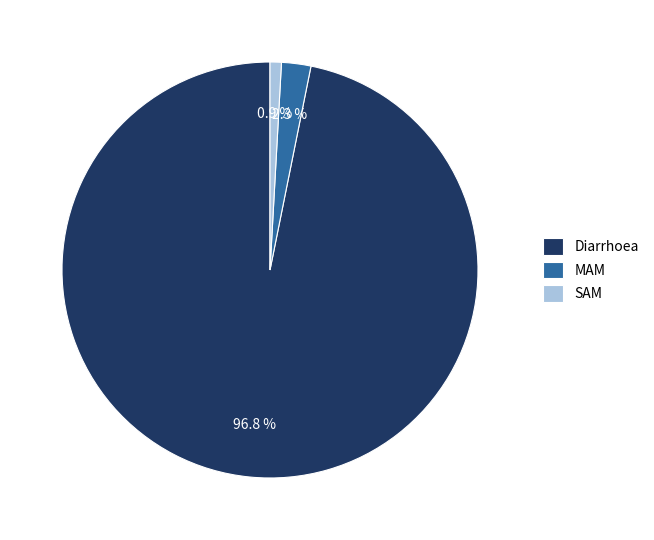

Which category has the smallest portion of the pie?

SAM